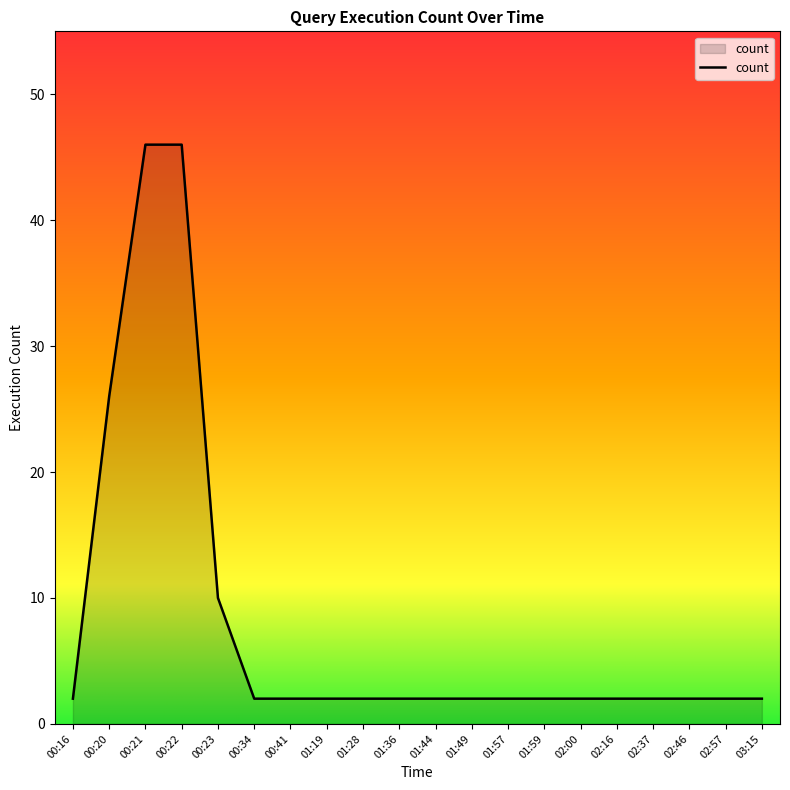

Is it true that the value at 02:37 is 2?

True